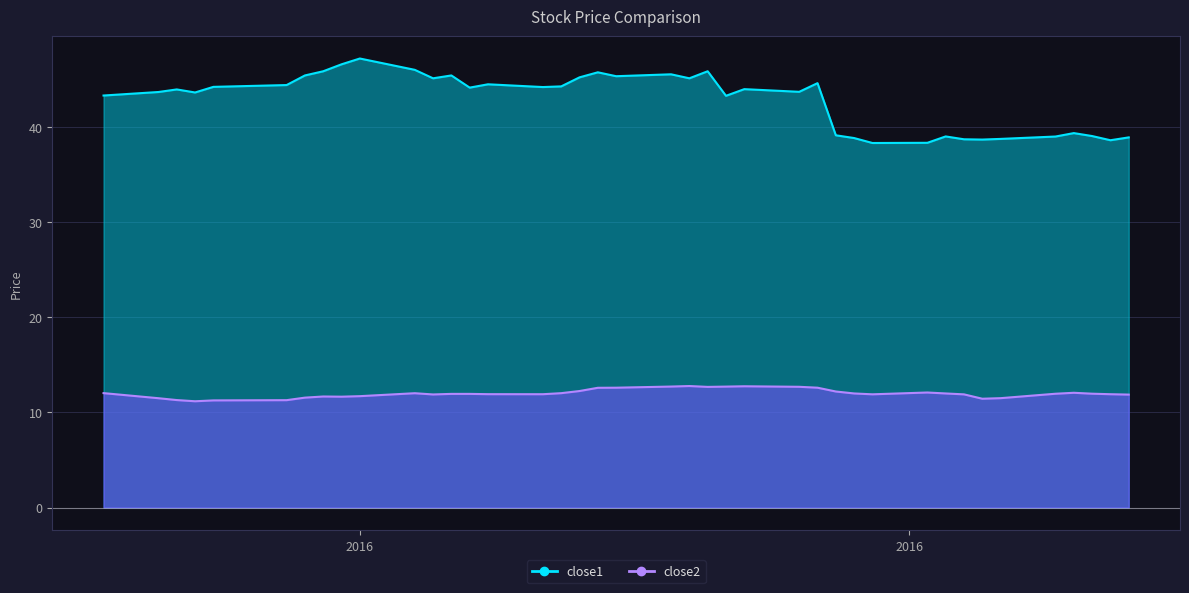

At which category is the sum across all series the highest?

2016